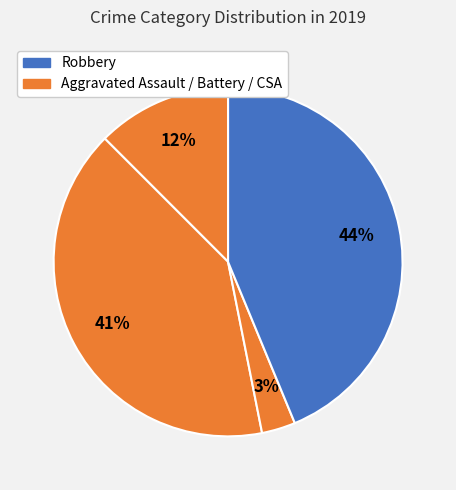

How many slices are in this pie chart?

4